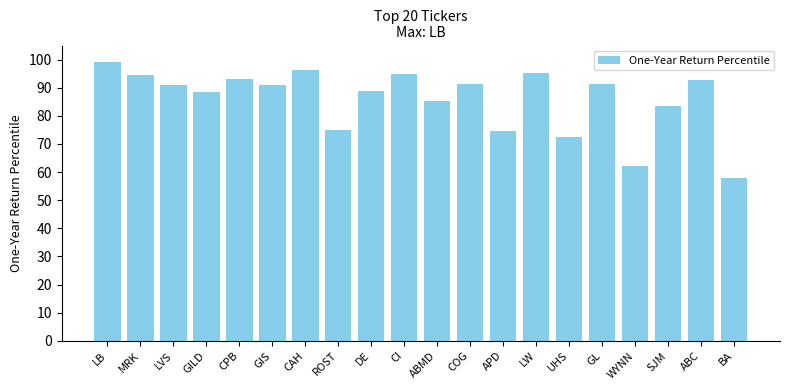

What is the difference between the second highest and minimum values?

38.5